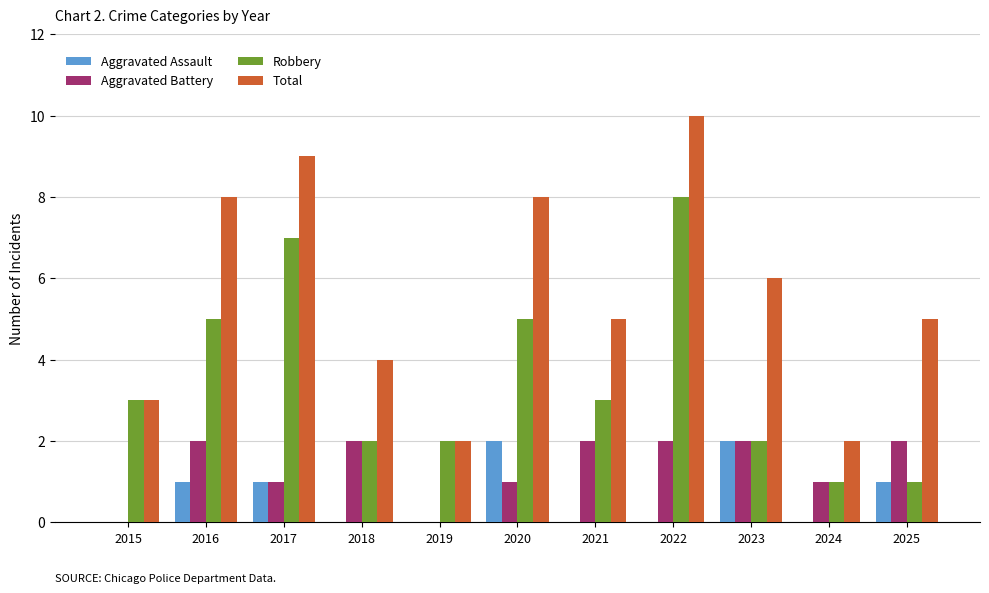

What are all the series names shown in the legend?

Aggravated Assault, Aggravated Battery, Robbery, Total